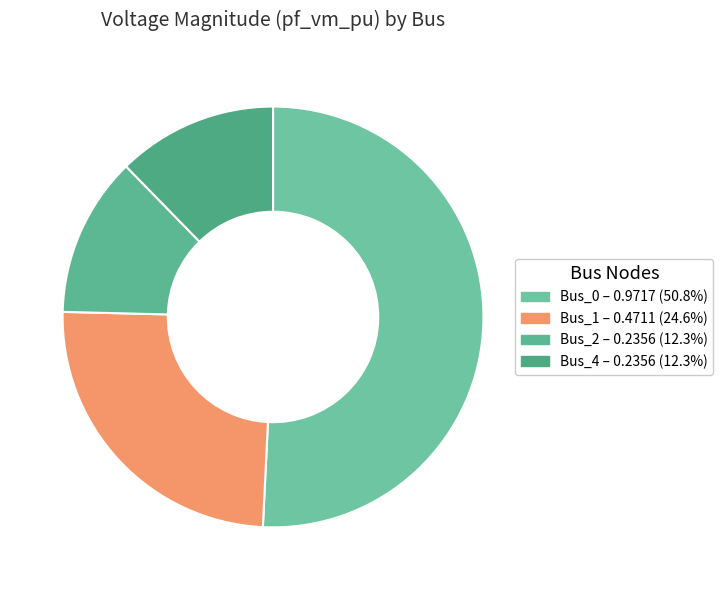

Count the number of slices in the pie.

4